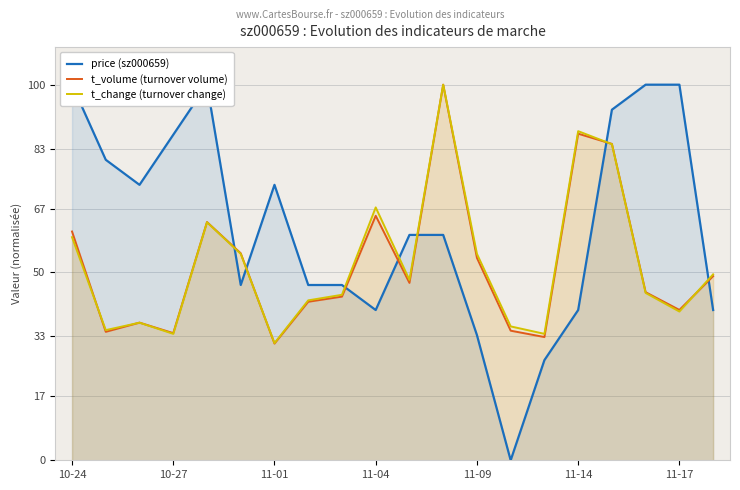

Which series has the largest range (max minus min)?

price (sz000659)